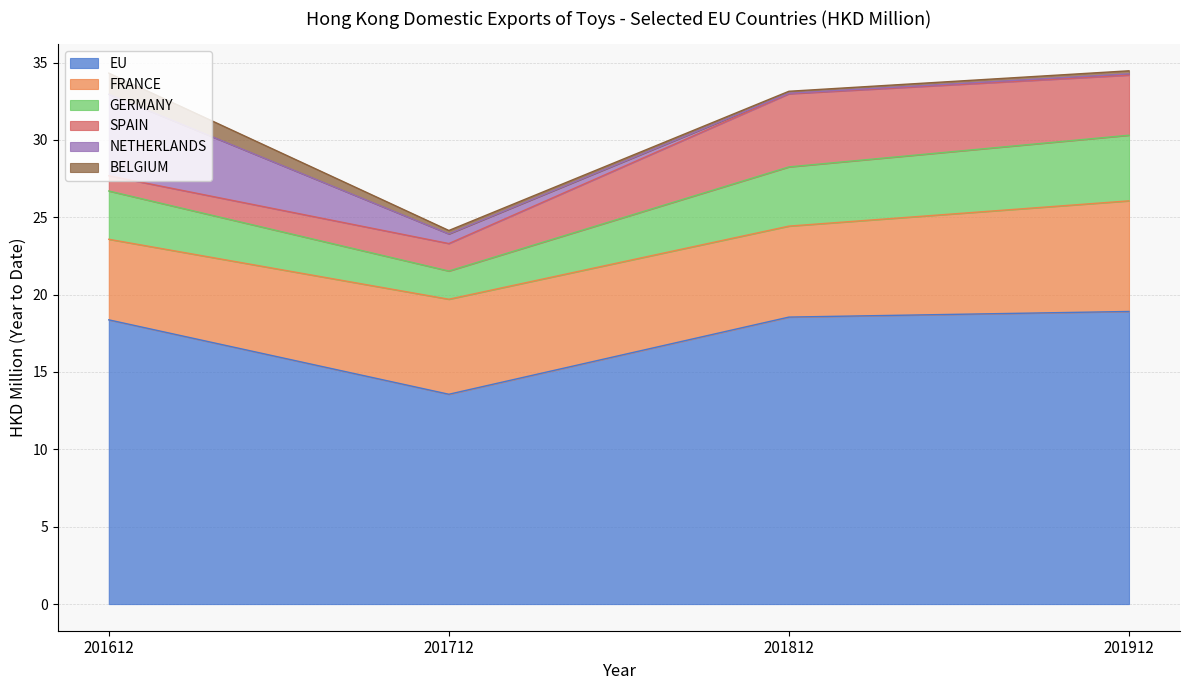

At which label does EU reach its peak?

201912